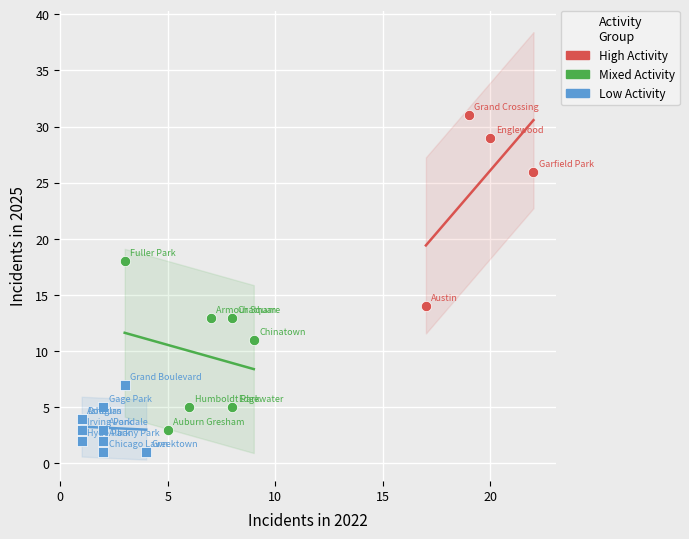

Which series reaches the maximum Y coordinate?

High Activity